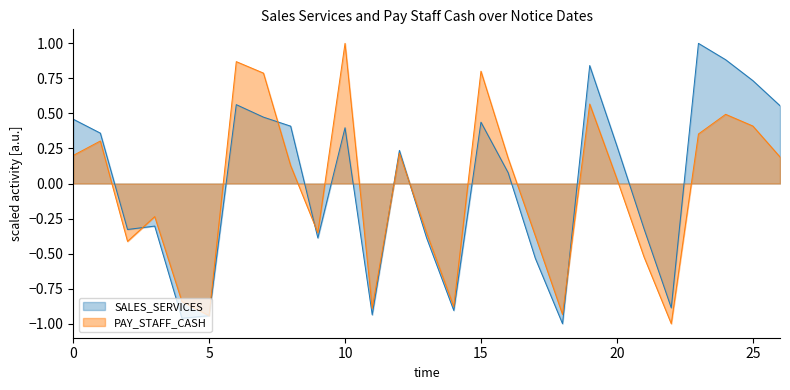

The value of PAY_STAFF_CASH at 2014-06-03 is 0.3. True or false?

False